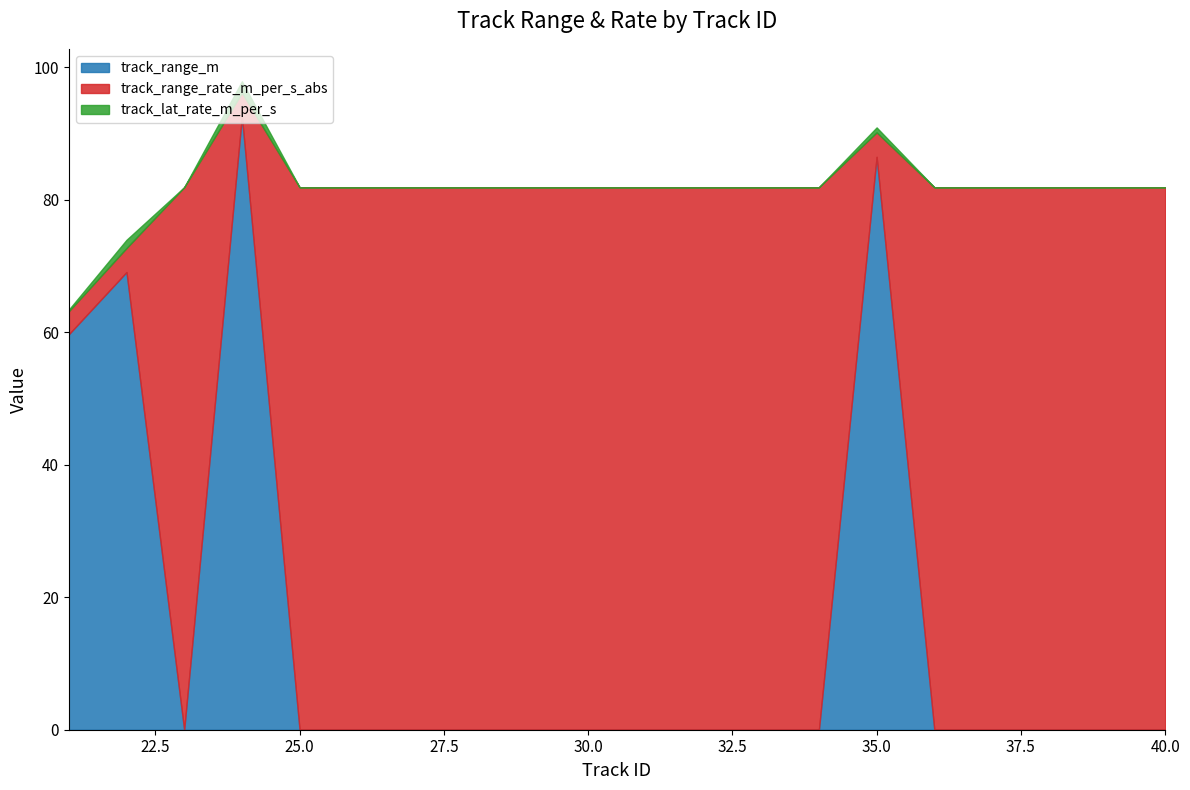

How many lines are shown in the chart?

3